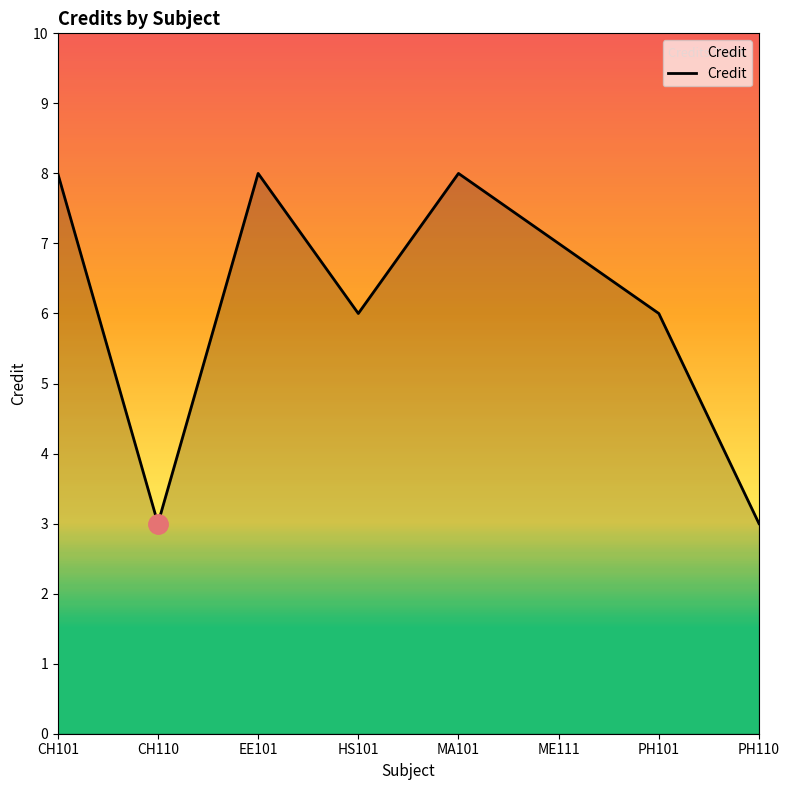

What is the minimum value shown in the chart?

3